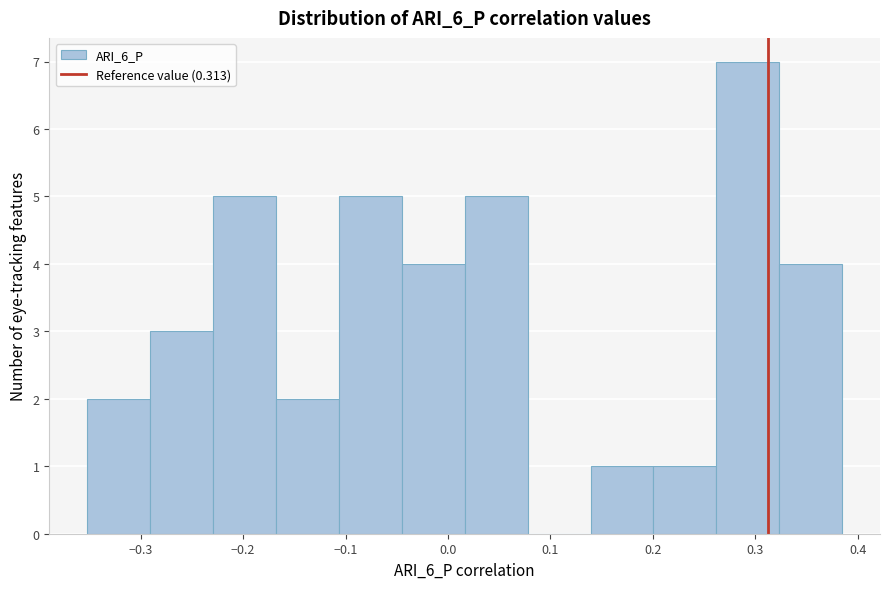

Reading left to right, transcribe this chart: for each bar, give the range it covers on the x-axis and its height. Neither the bar edges nor the heights are printed on the chart, so give them approximately, as read against the axes.

-0.35 to -0.29: 2
-0.29 to -0.23: 3
-0.23 to -0.17: 5
-0.17 to -0.11: 2
-0.11 to -0.05: 5
-0.05 to 0.02: 4
0.02 to 0.08: 5
0.08 to 0.14: 0
0.14 to 0.20: 1
0.20 to 0.26: 1
0.26 to 0.32: 7
0.32 to 0.38: 4